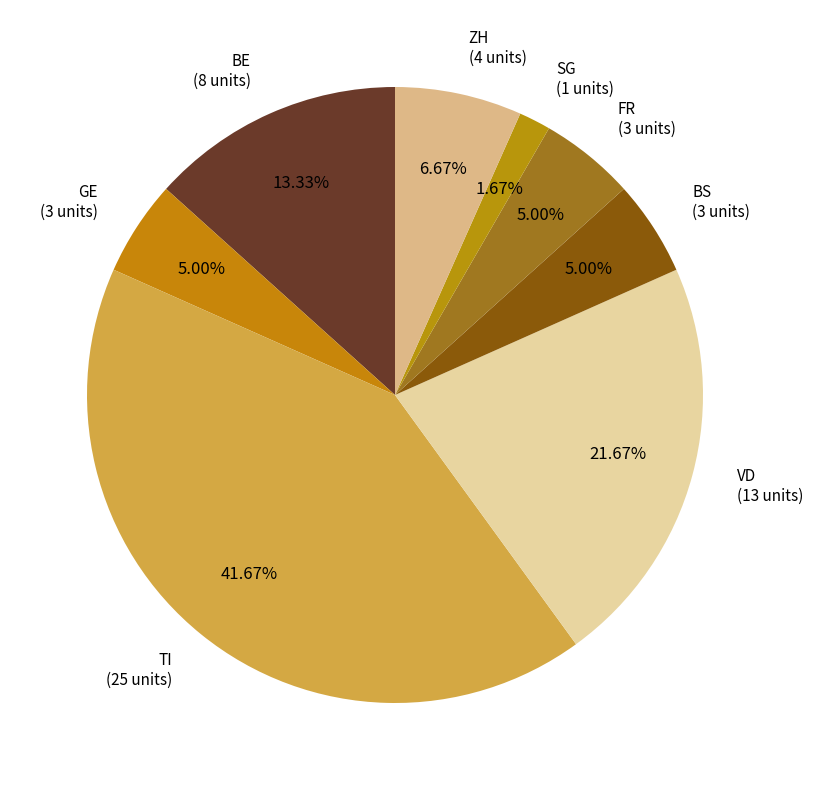

Which slice is the largest?

TI